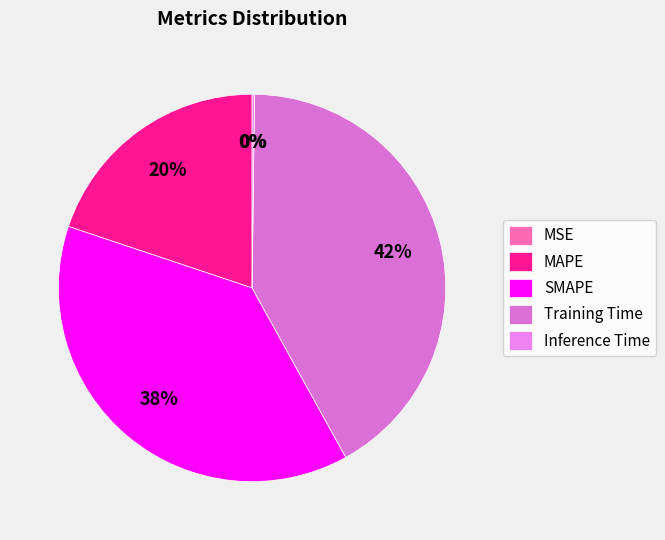

Does Training Time represent more than half of the total?

No